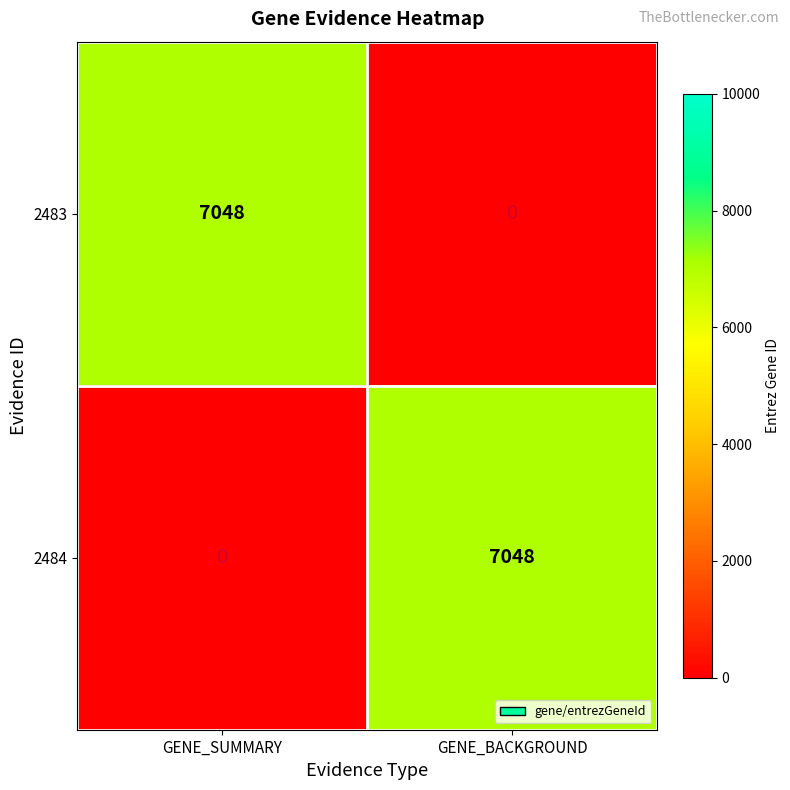

Reading left to right, transcribe all the data shown in this chart.

2483: GENE_SUMMARY=7048	GENE_BACKGROUND=0
2484: GENE_SUMMARY=0	GENE_BACKGROUND=7048